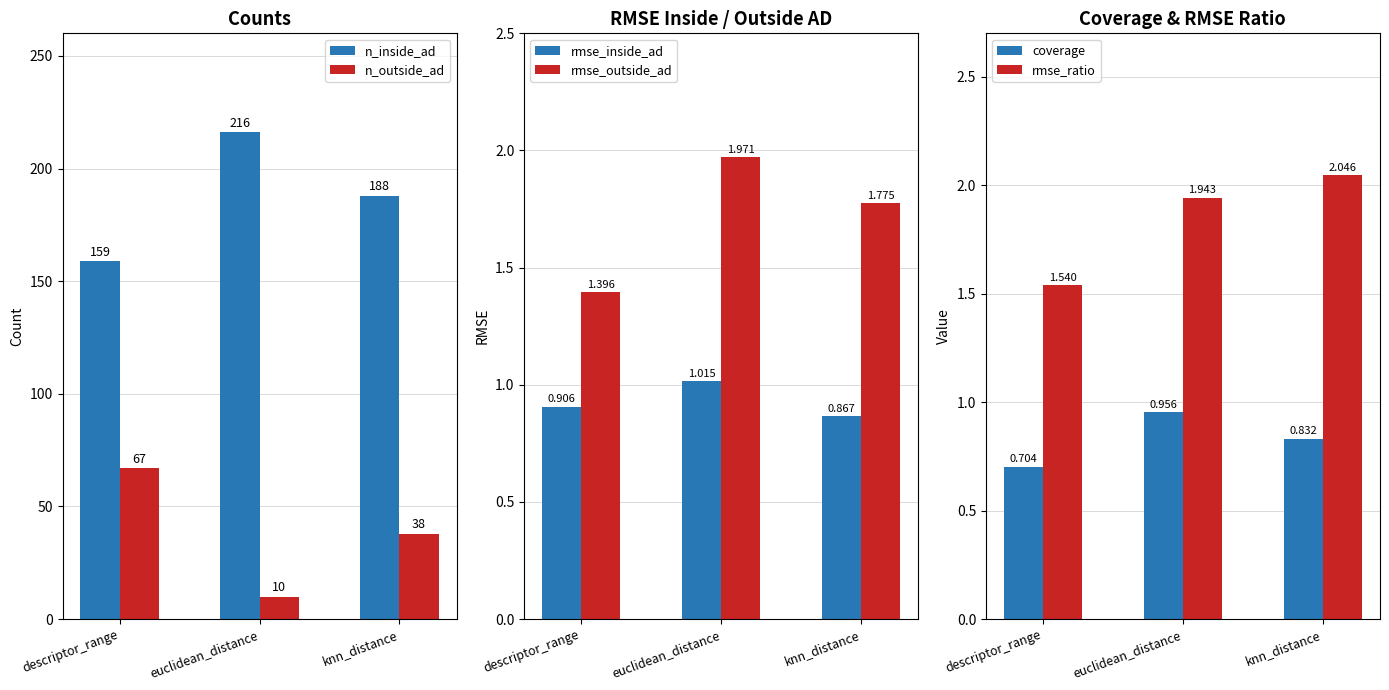

What is the minimum value shown in the chart?

0.7